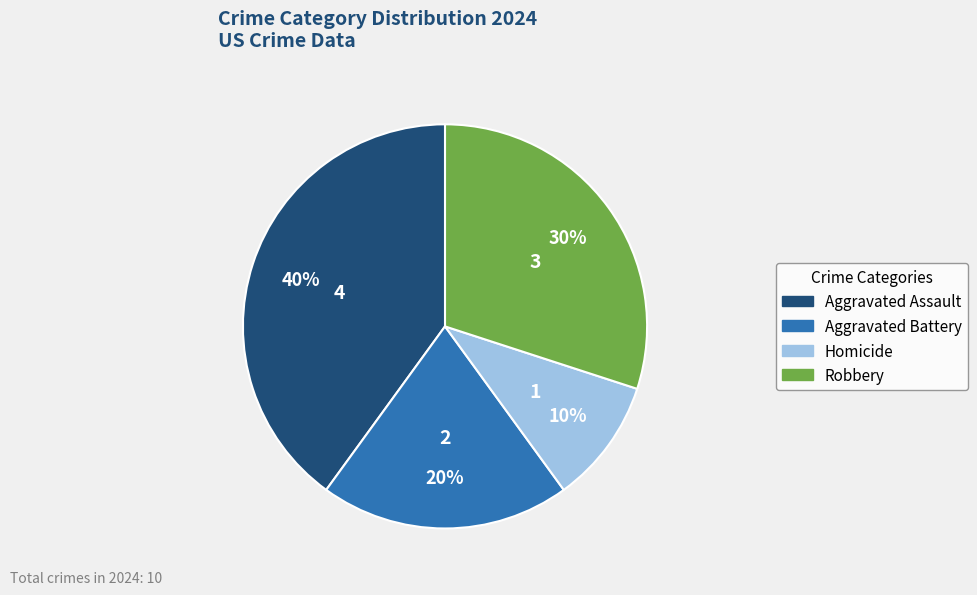

Rank the categories by value from lowest to highest.

Homicide, Aggravated Battery, Robbery, Aggravated Assault